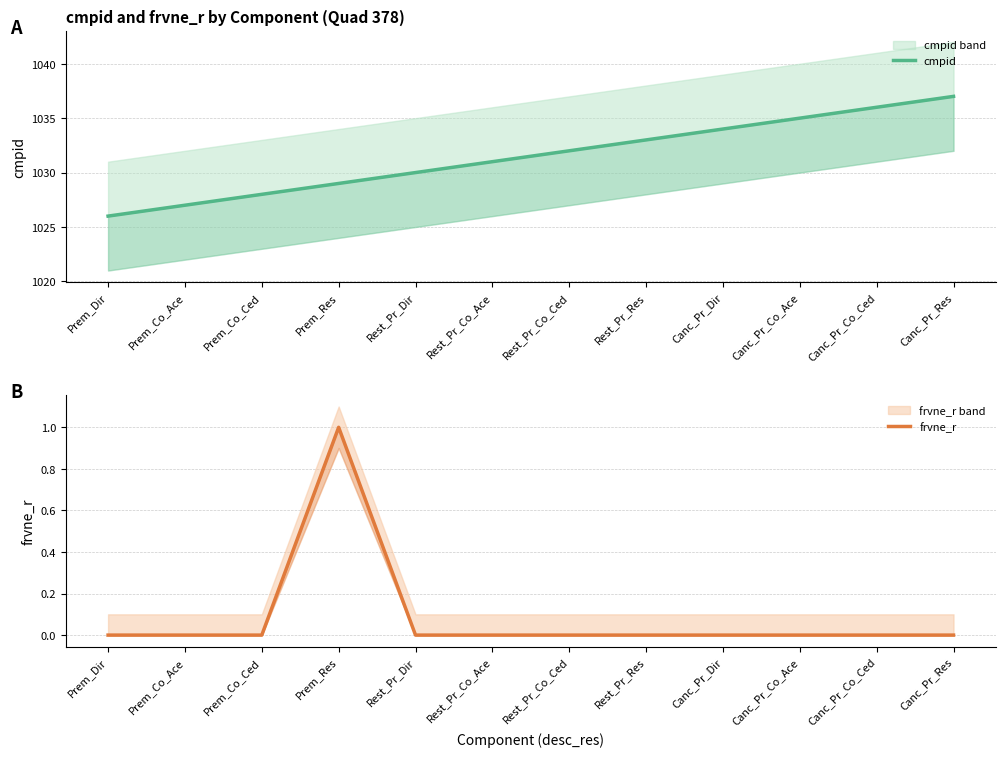

Rank the series by their average value, from highest to lowest.

cmpid, frvne_r